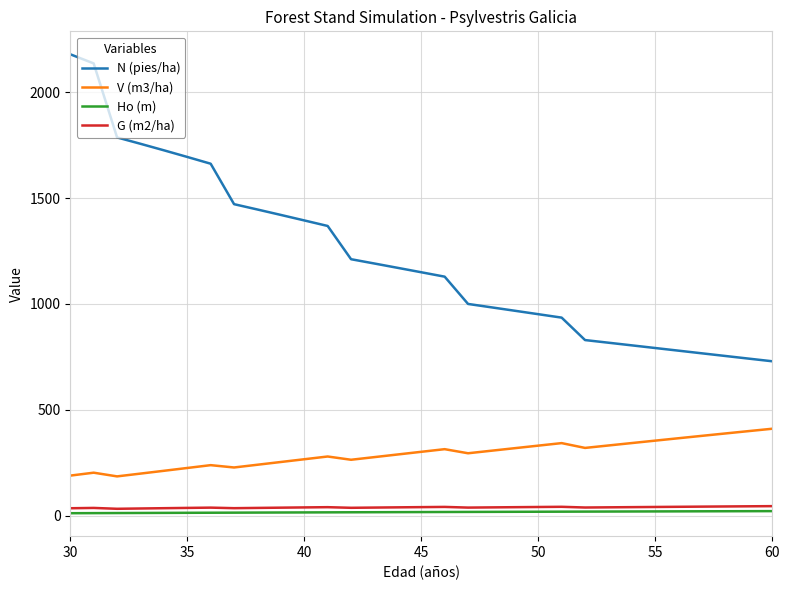

What is the minimum value for N (pies/ha)?

729.4